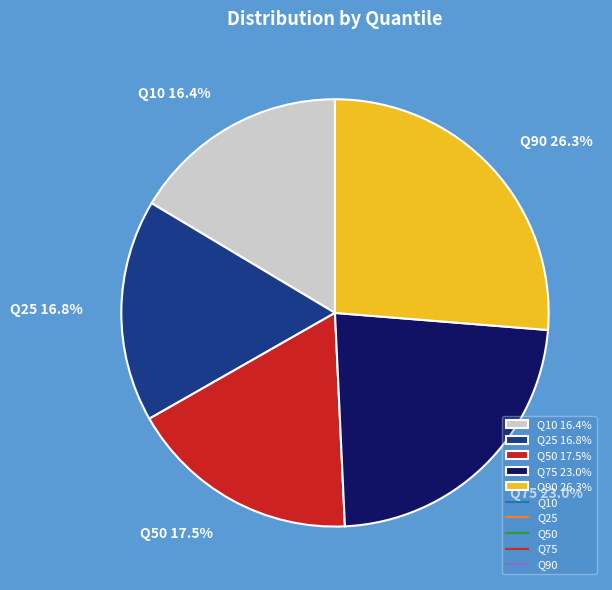

What percentage is the Q90 slice, to the nearest percent?

26%